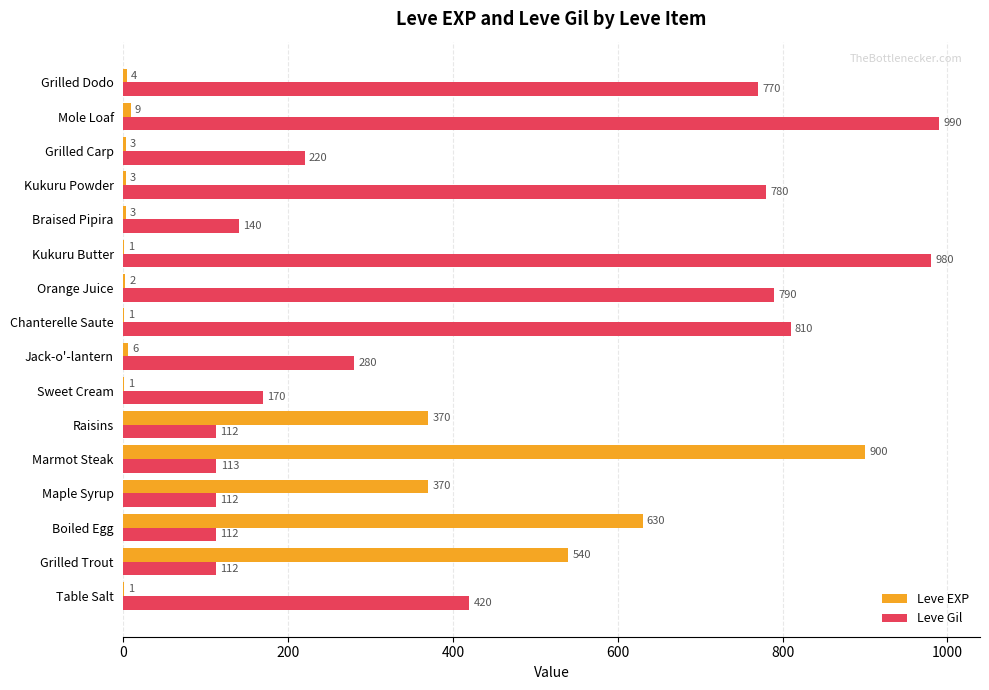

The value of Leve EXP at Boiled Egg is 630. True or false?

True